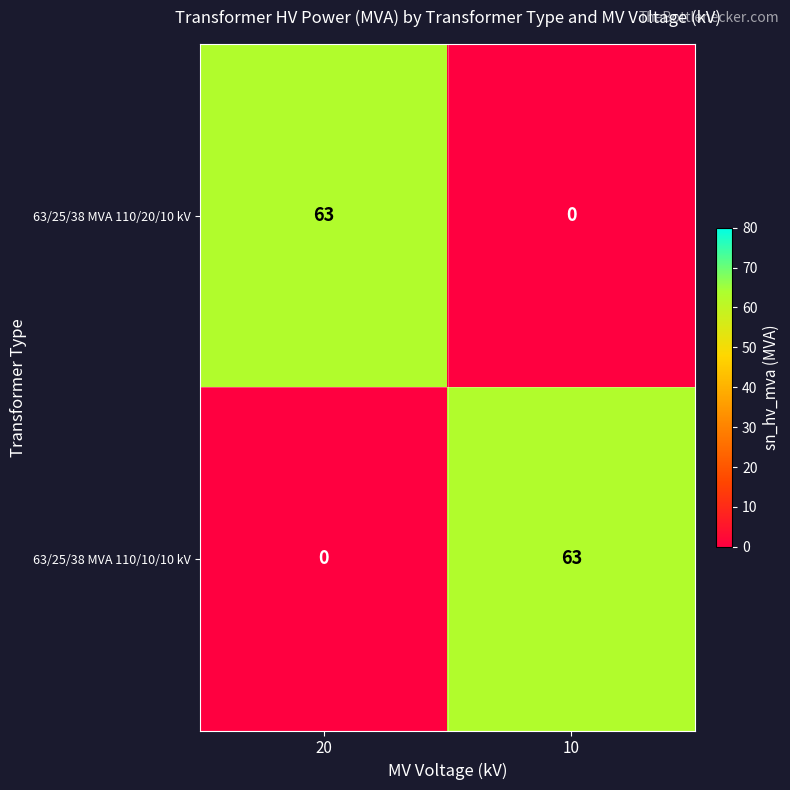

At 10, list the series in order from largest to smallest.

63/25/38 MVA 110/10/10 kV, 63/25/38 MVA 110/20/10 kV